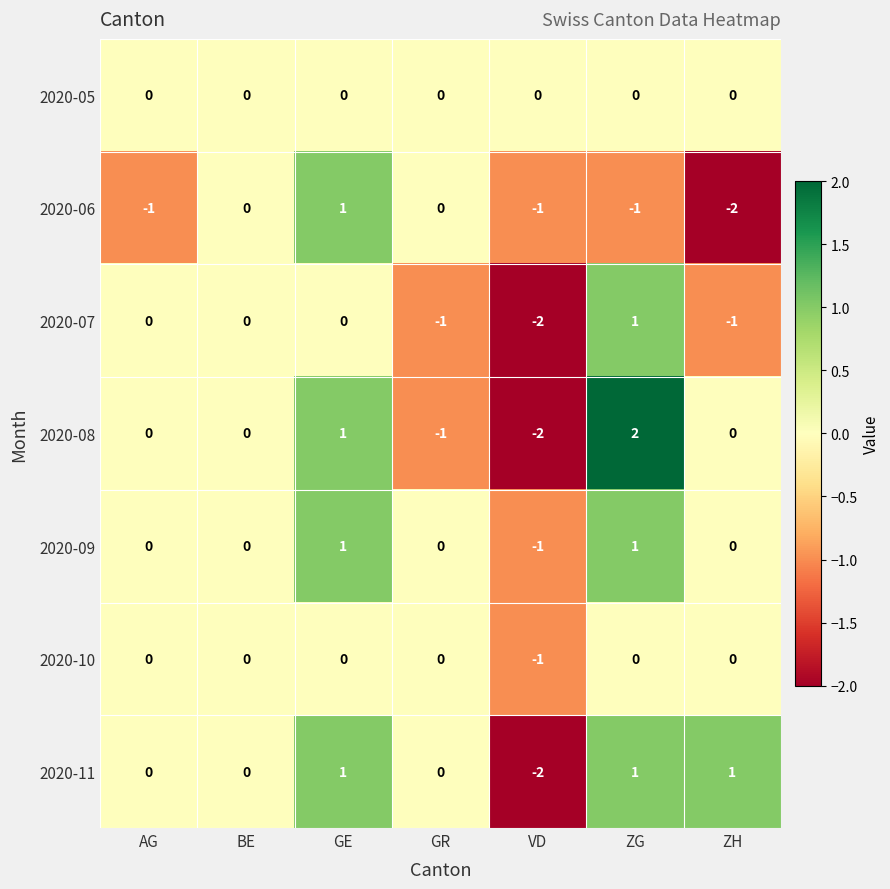

Between AG and GE, which series saw the biggest shift?

2020-06